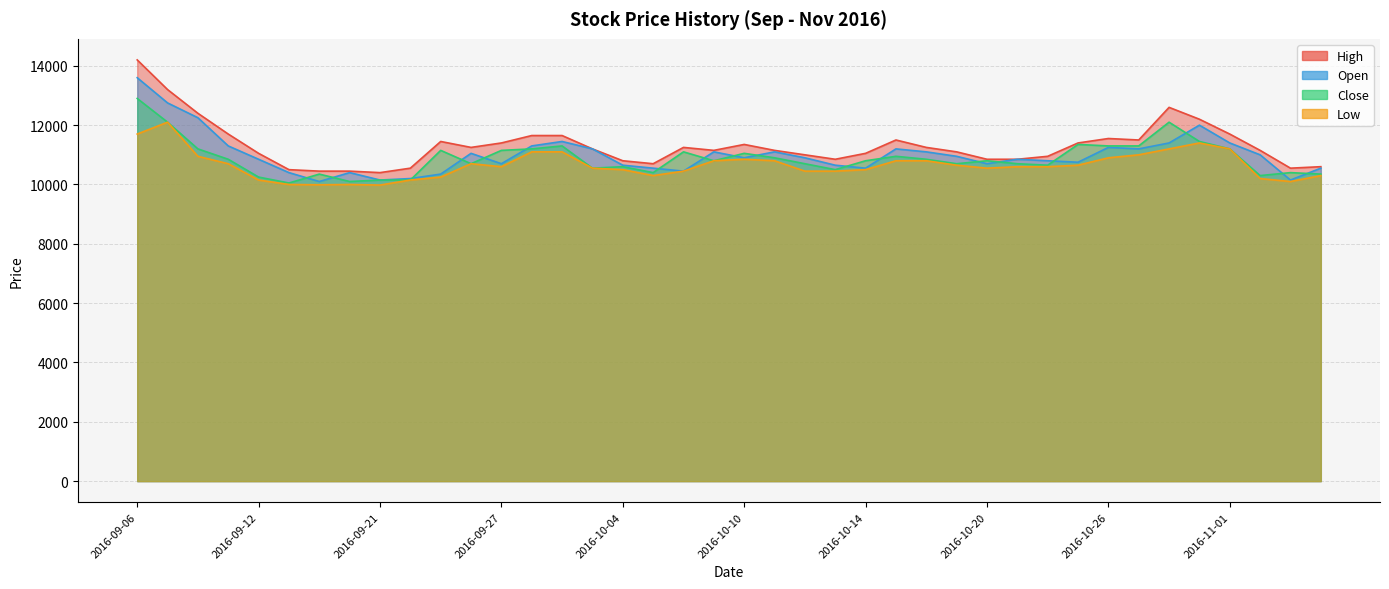

List the labels in order of Open value, largest first.

2016-09-06, 2016-09-07, 2016-09-08, 2016-10-31, 2016-09-29, 2016-10-28, 2016-11-01, 2016-09-09, 2016-09-28, 2016-10-26, 2016-09-30, 2016-10-17, 2016-10-27, 2016-10-07, 2016-10-11, 2016-10-18, 2016-09-26, 2016-11-02, 2016-10-19, 2016-10-10, 2016-10-12, 2016-09-12, 2016-10-21, 2016-10-24, 2016-10-25, 2016-09-27, 2016-10-20, 2016-10-04, 2016-10-13, 2016-10-05, 2016-10-14, 2016-11-04, 2016-10-06, 2016-09-13, 2016-09-20, 2016-09-23, 2016-09-22, 2016-09-21, 2016-11-03, 2016-09-19